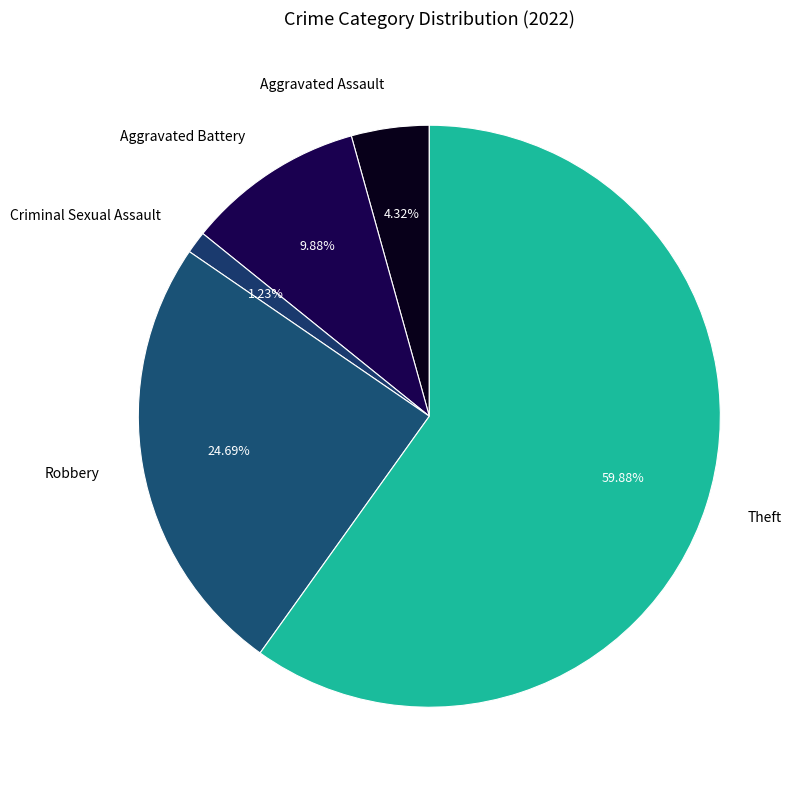

What percentage is the Aggravated Battery slice, to the nearest percent?

10%